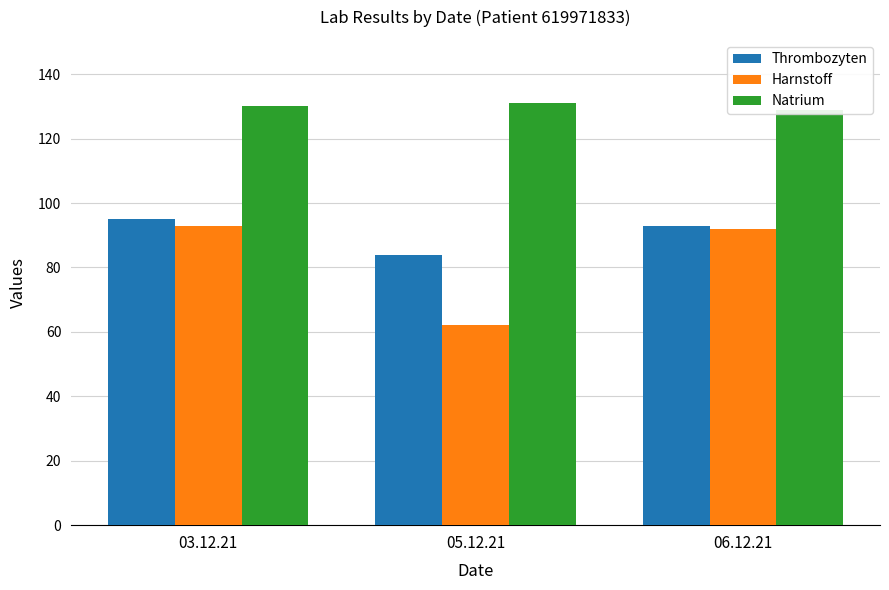

What is the greatest value displayed?

131